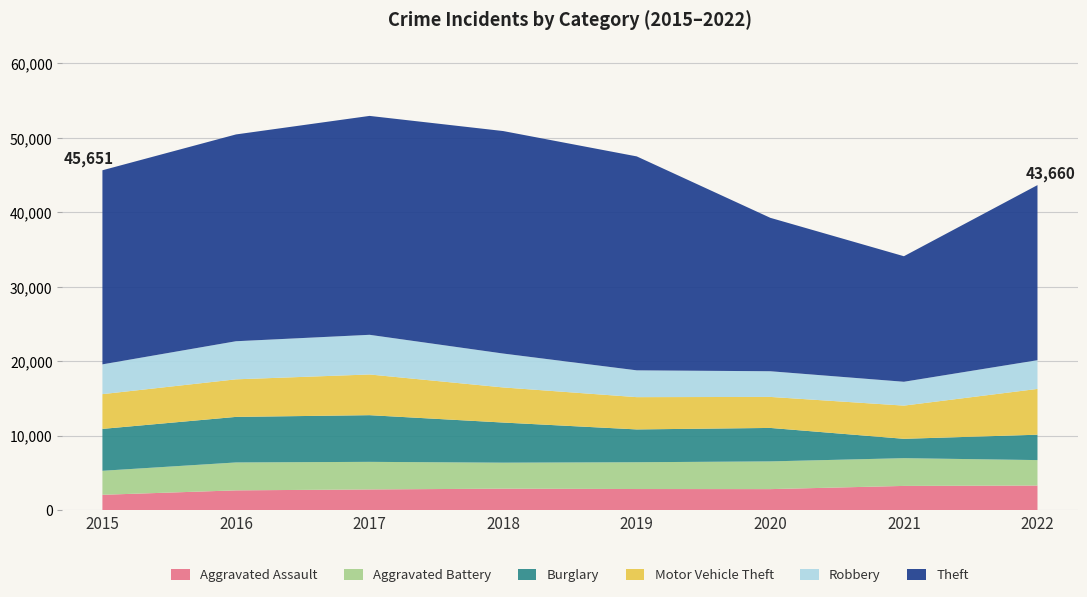

Reading left to right, list all the values displayed in this chart.

Aggravated Assault: 2015=2079	2016=2675	2017=2799	2018=2901	2019=2855	2020=2841	2021=3272	2022=3323
Aggravated Battery: 2015=3224	2016=3747	2017=3703	2018=3492	2019=3595	2020=3724	2021=3725	2022=3416
Burglary: 2015=5625	2016=6117	2017=6268	2018=5387	2019=4407	2020=4492	2021=2600	2022=3407
Motor Vehicle Theft: 2015=4665	2016=5044	2017=5464	2018=4714	2019=4333	2020=4164	2021=4456	2022=6149
Robbery: 2015=3999	2016=5114	2017=5326	2018=4551	2019=3599	2020=3447	2021=3202	2022=3856
Theft: 2015=26059	2016=27766	2017=29391	2018=29873	2019=28725	2020=20599	2021=16855	2022=23509